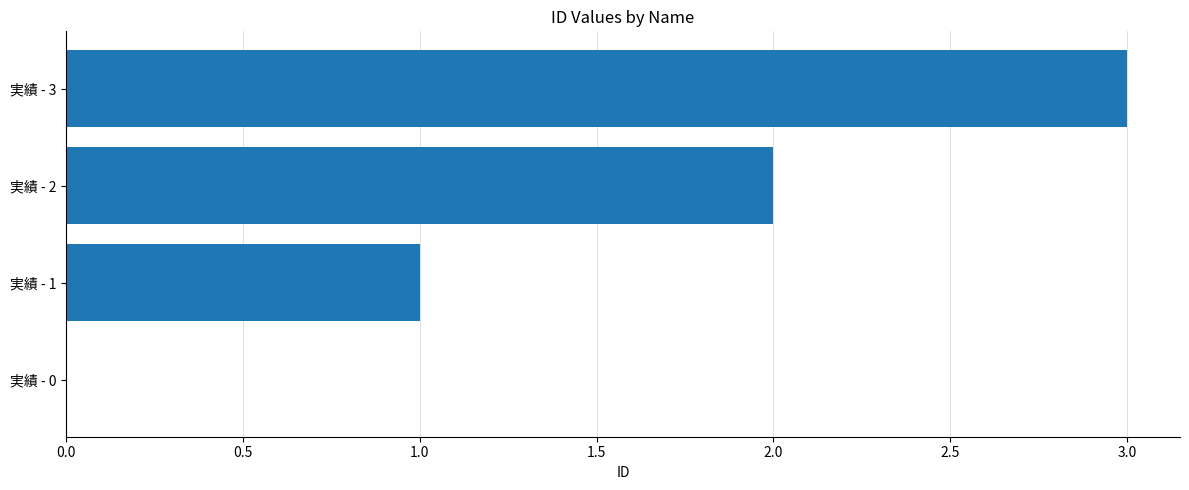

Which label corresponds to the largest value in the chart?

実績 - 3